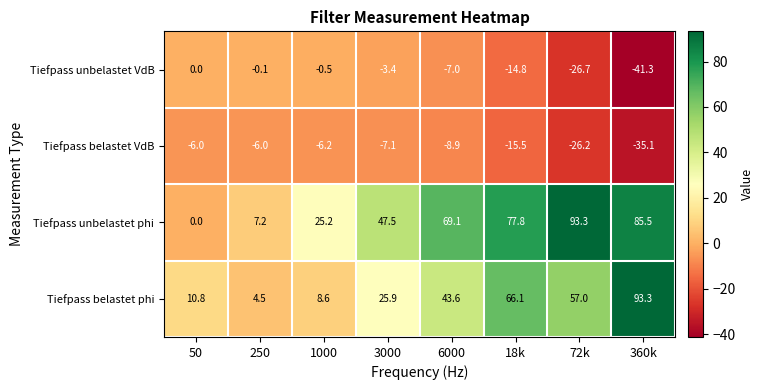

List the labels in order of Tiefpass unbelastet phi value, largest first.

72k, 360k, 18k, 6000, 3000, 1000, 250, 50